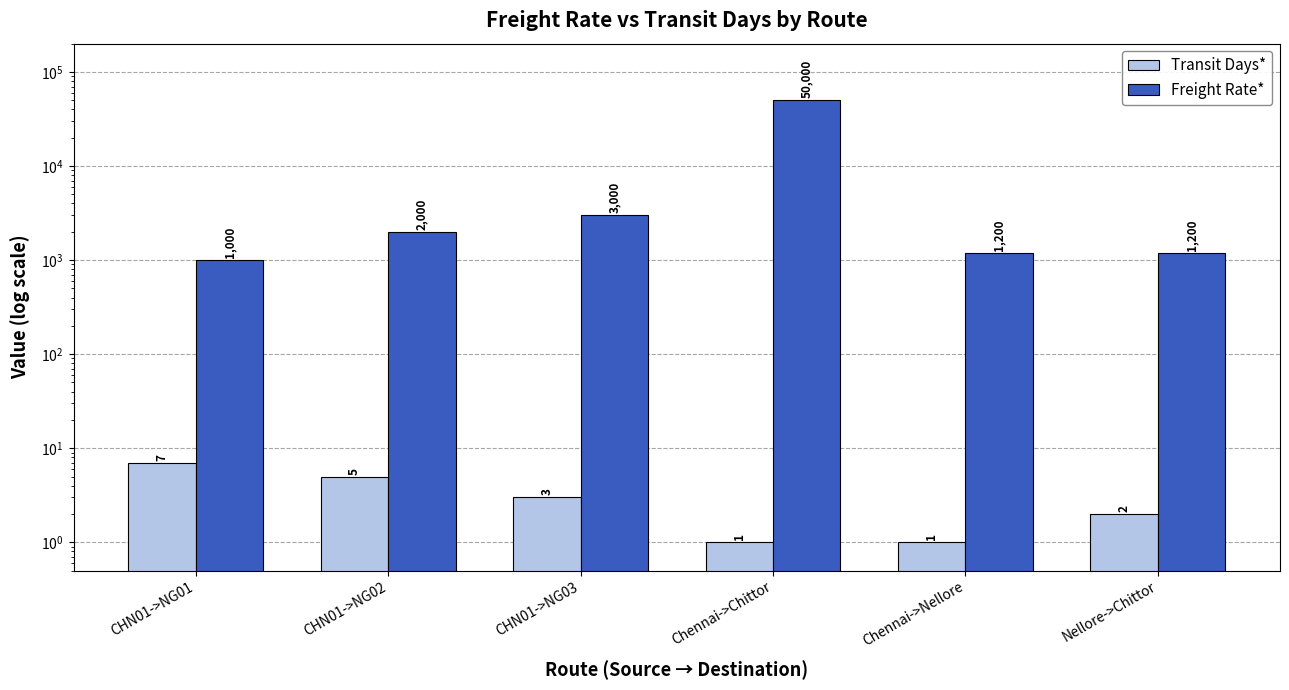

At how many categories does at least one series exceed 7206?

1